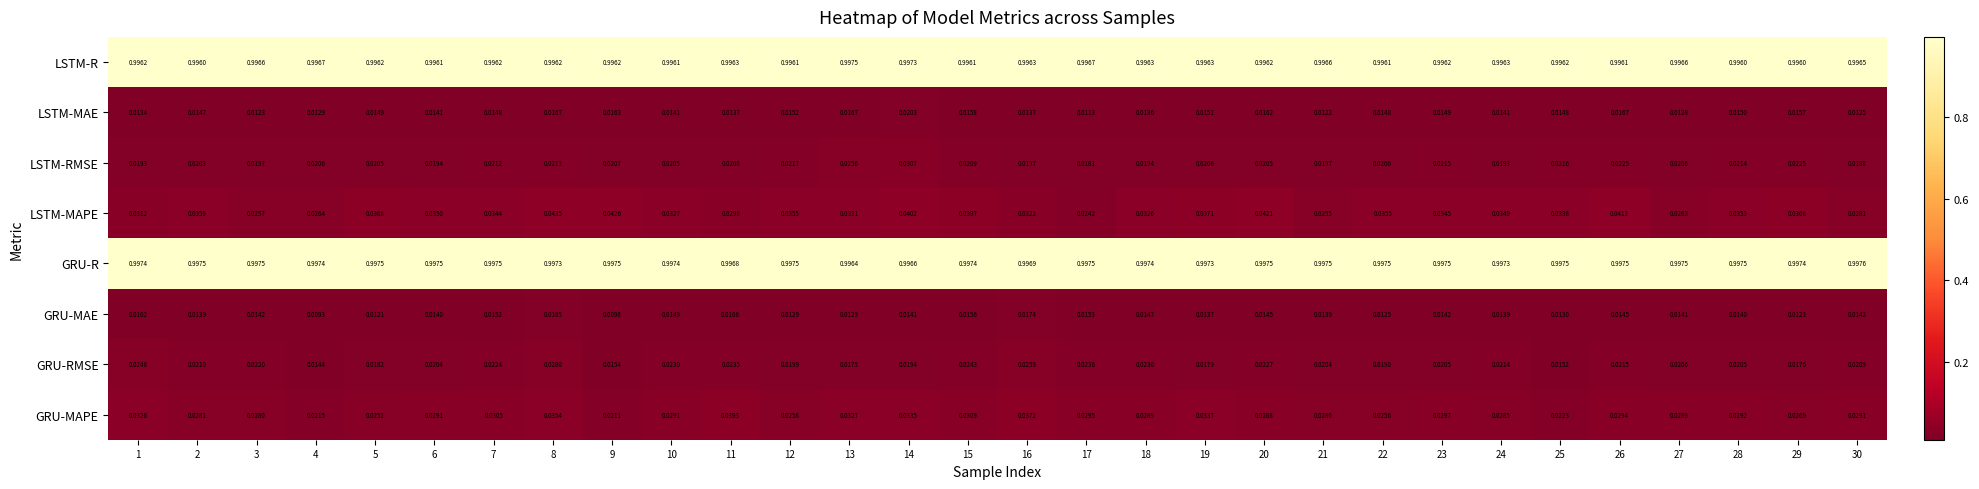

At how many categories does at least one series exceed 0?

30